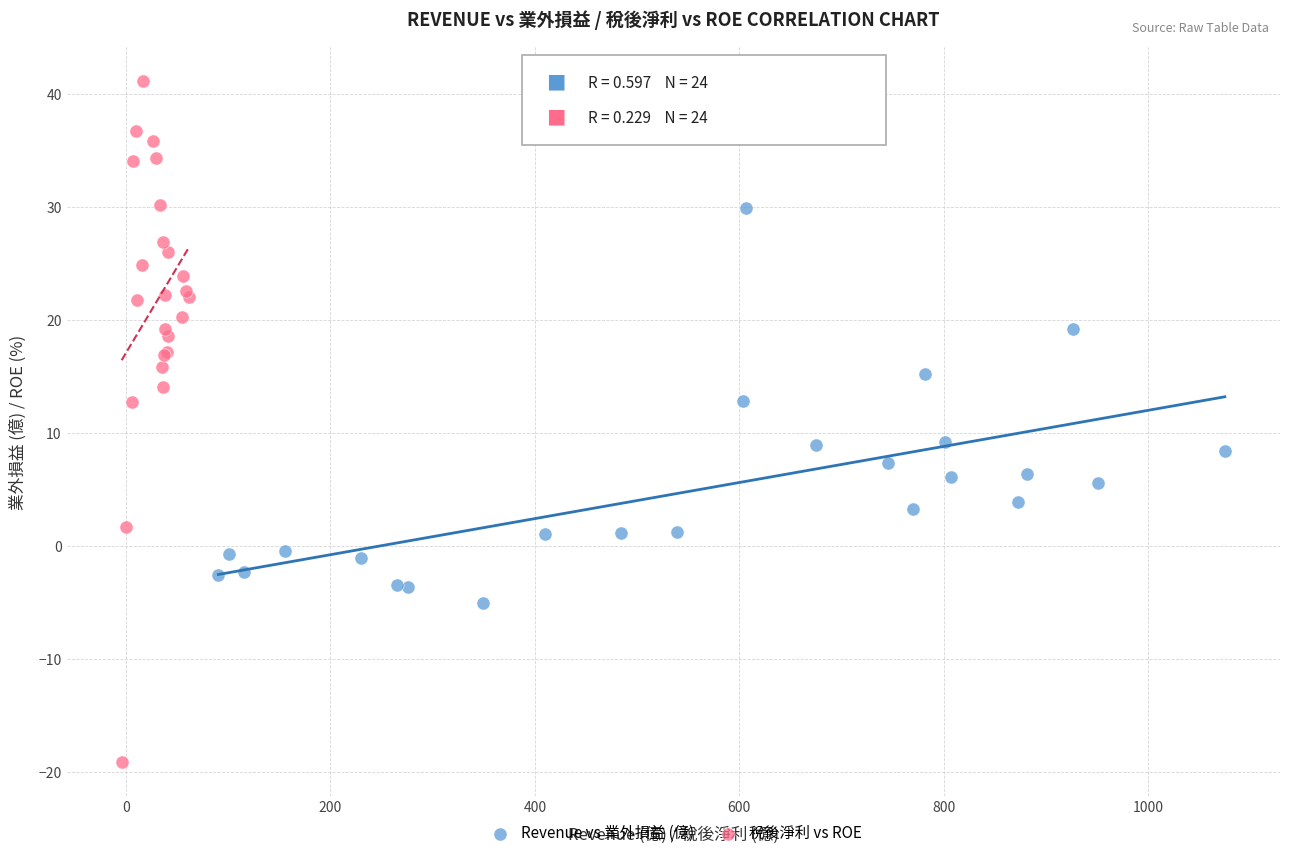

Which series reaches the minimum Y coordinate?

稅後淨利 vs ROE